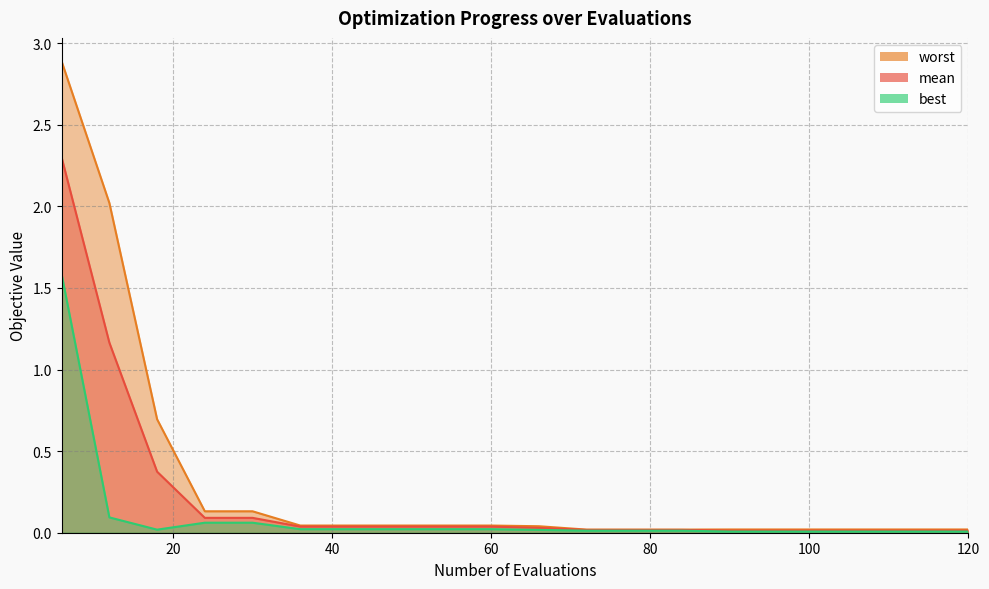

What is the average value of the worst series?

0.3